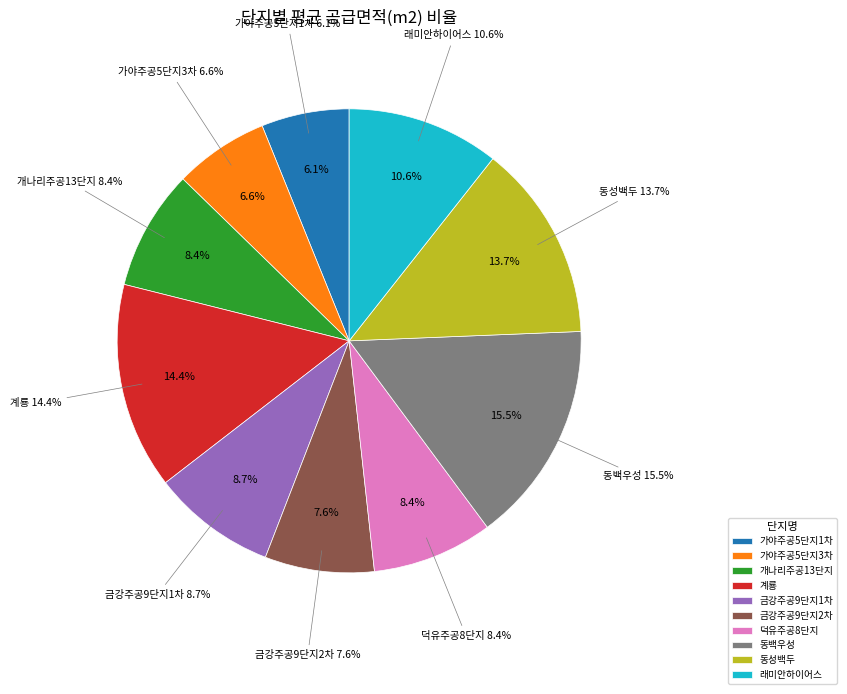

True or false: 금강주공9단지2차 accounts for 8% of the total.

True